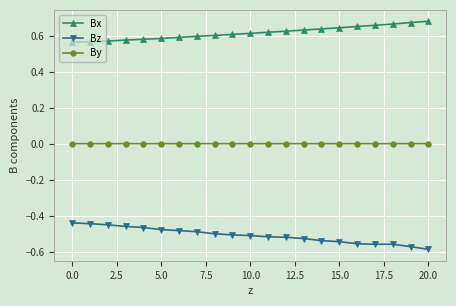

True or false: By has more than 1 points higher than both neighbors.

True